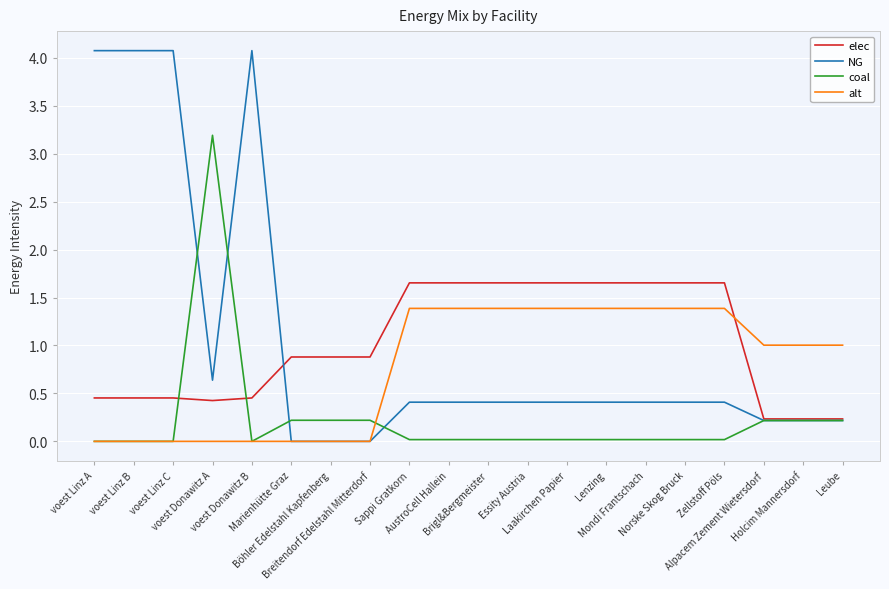

What is the difference between the second highest and minimum values in the alt series?

1.4